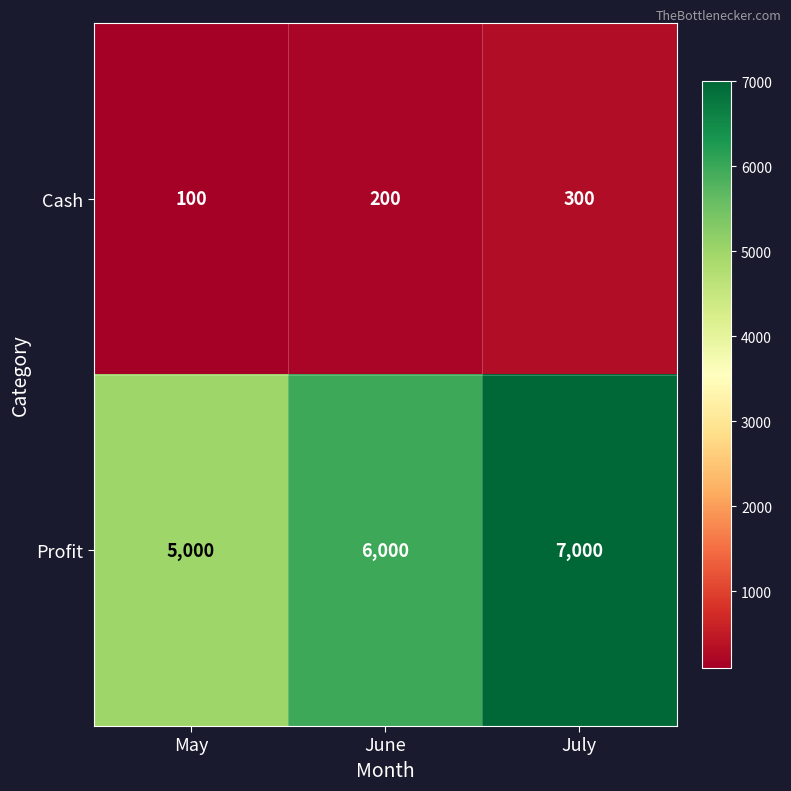

What is the difference between the highest and lowest values at June?

5800